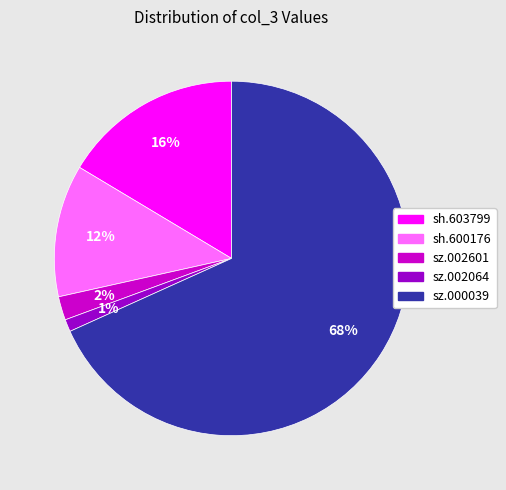

To the nearest percent, what is the difference between the sh.600176 and sh.603799 slice percentages?

4%